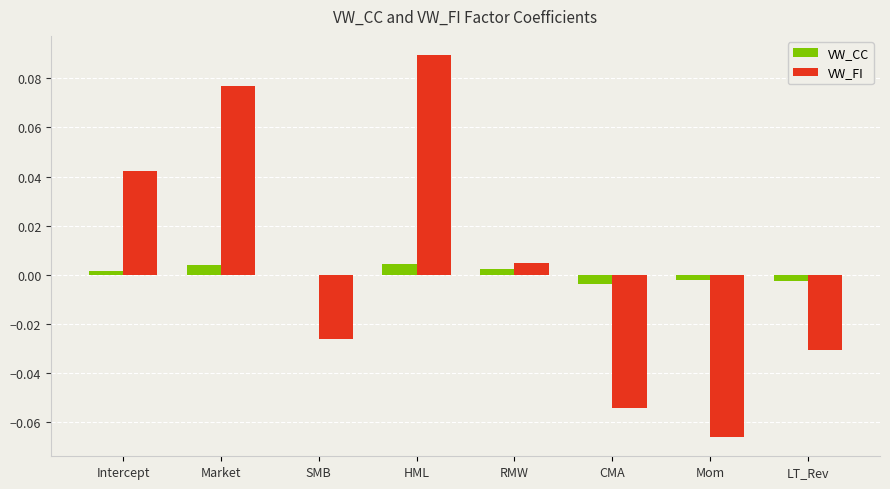

At which category does the chart reach its peak across all series?

HML